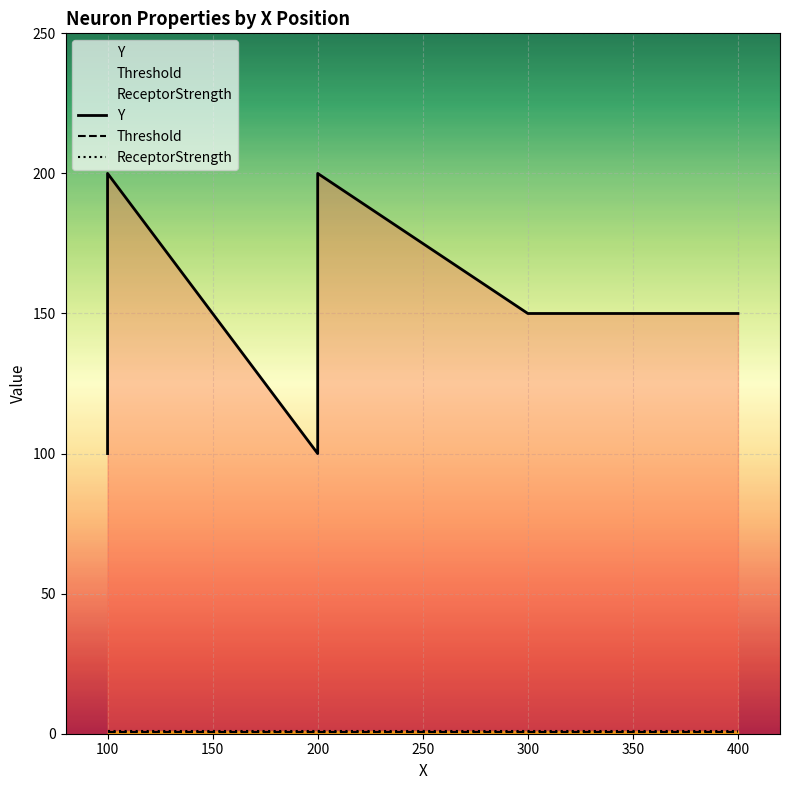

The Threshold series shows 0.5 at 200. True or false?

True